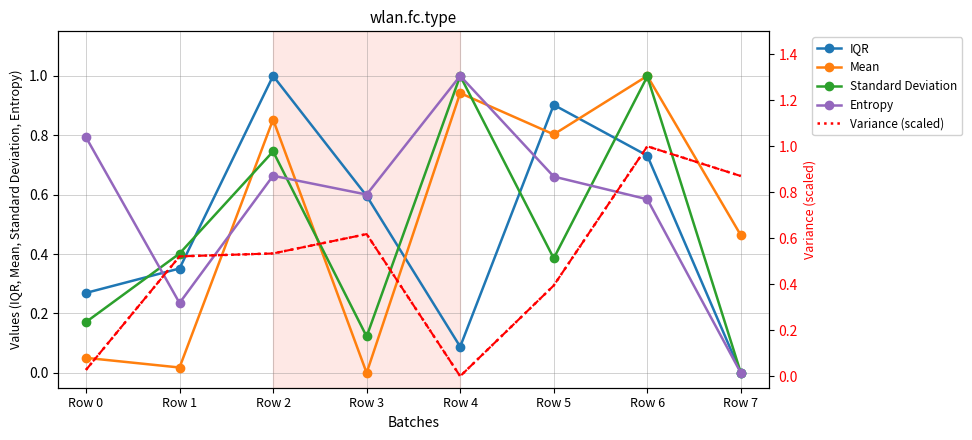

Is the value of Entropy at Row 5 greater than the value of Mean at Row 6?

No